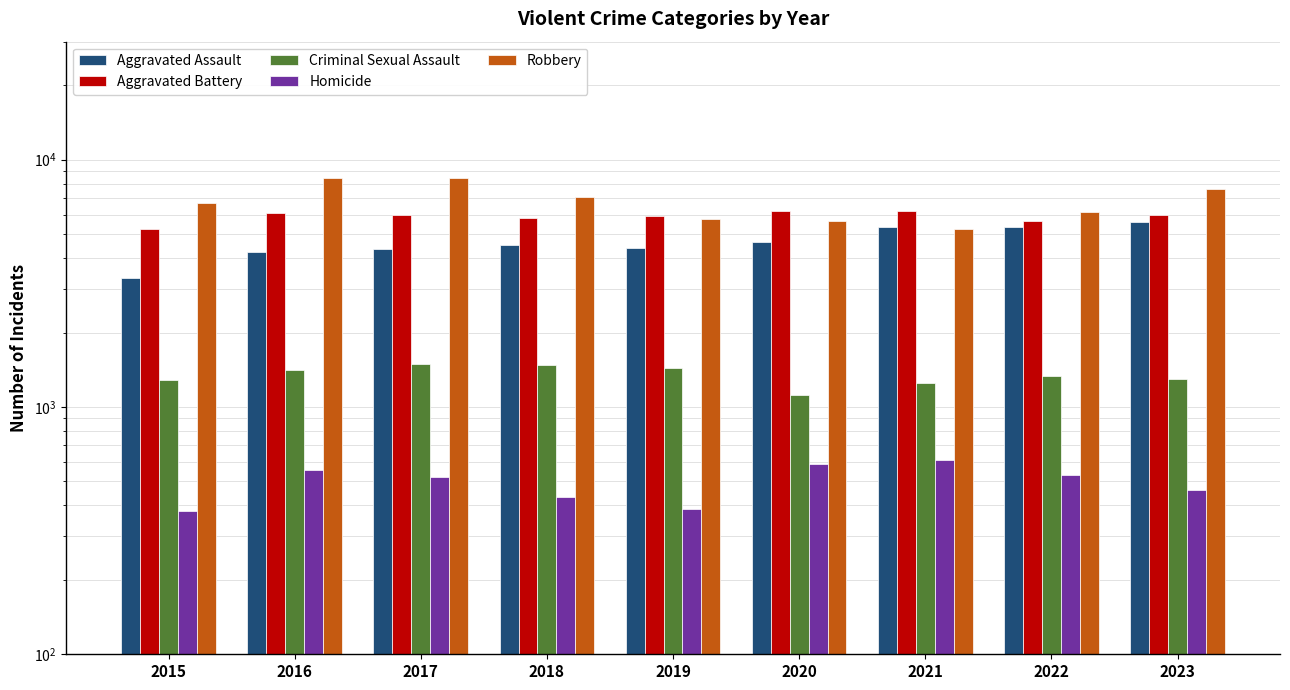

The value of Criminal Sexual Assault at 2015 is 1288. True or false?

True